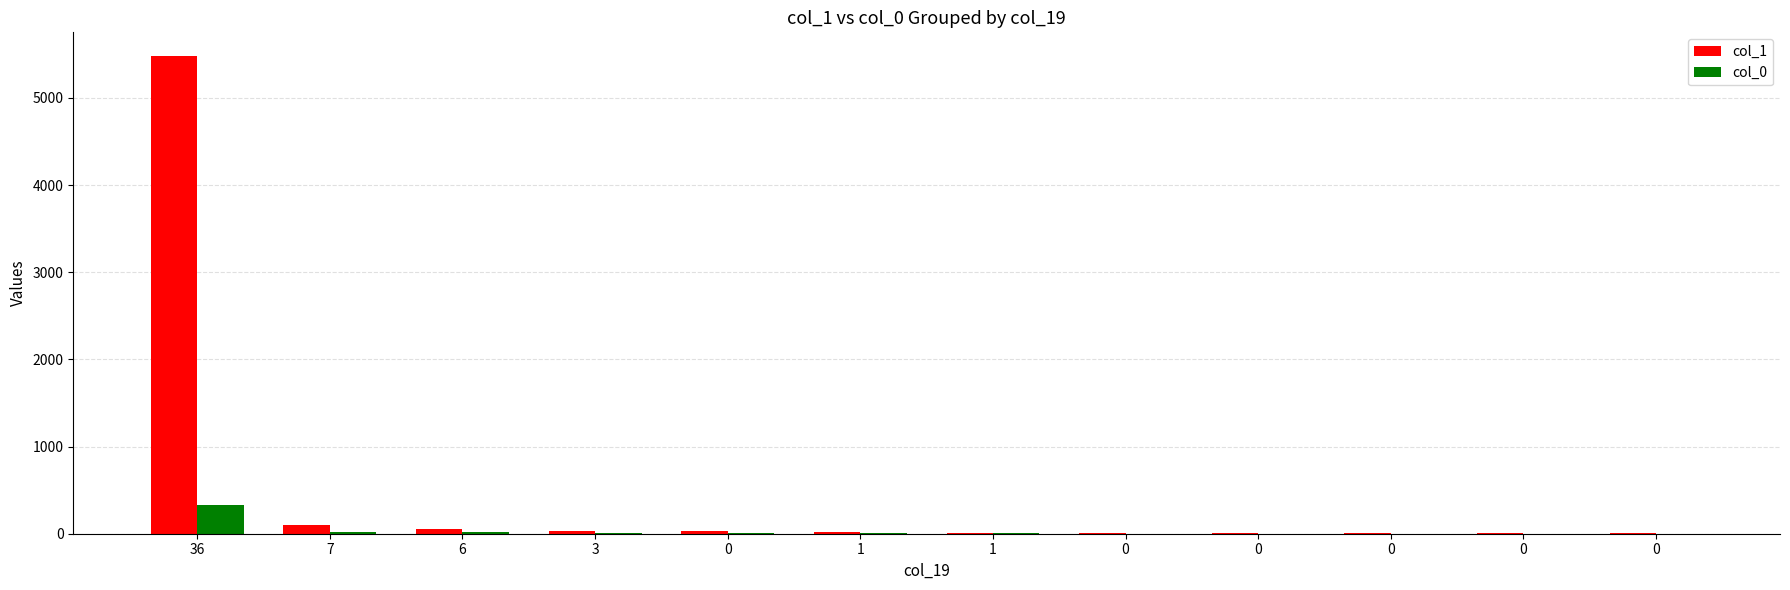

Between 7 and 0, which series saw the biggest shift?

col_1